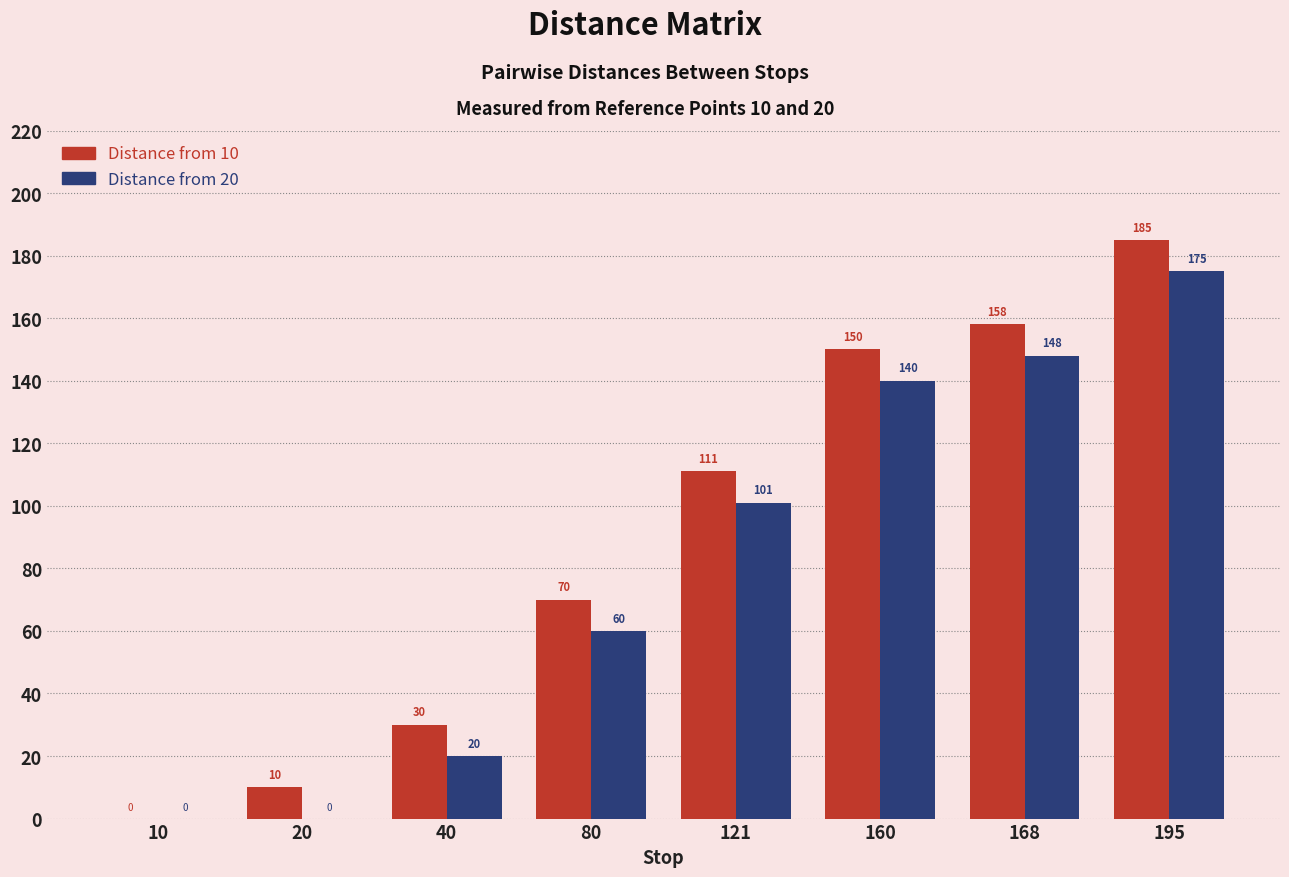

What is the sum of the Distance from 10 values at 160 and 40?

180